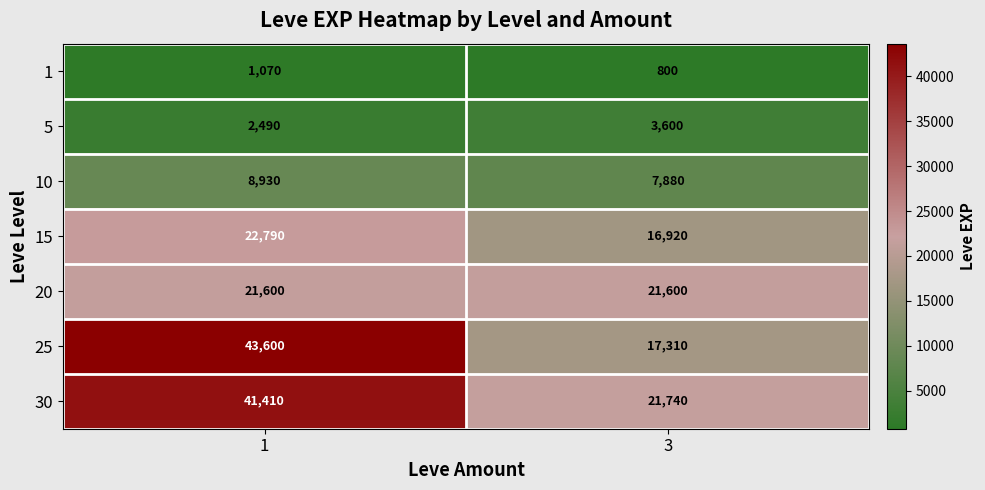

At which category does the chart reach its minimum across all series?

3